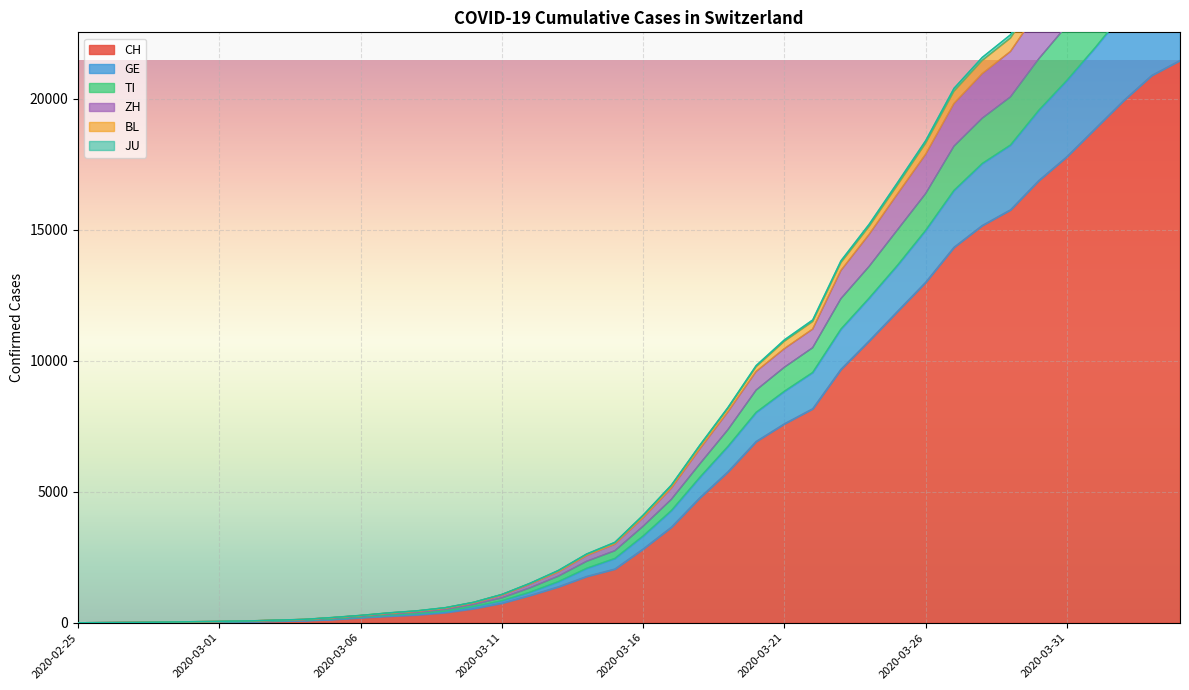

How many positive values does the ZH series have?

39